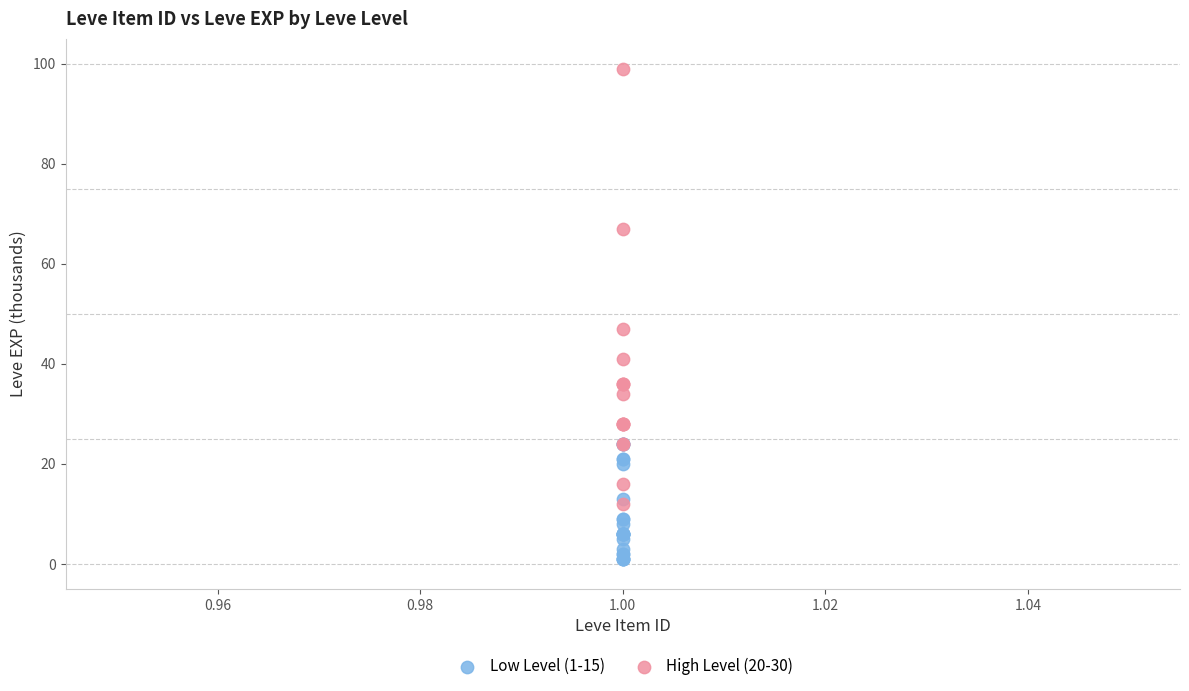

Which series has the largest Y range (max minus min)?

High Level (20-30)